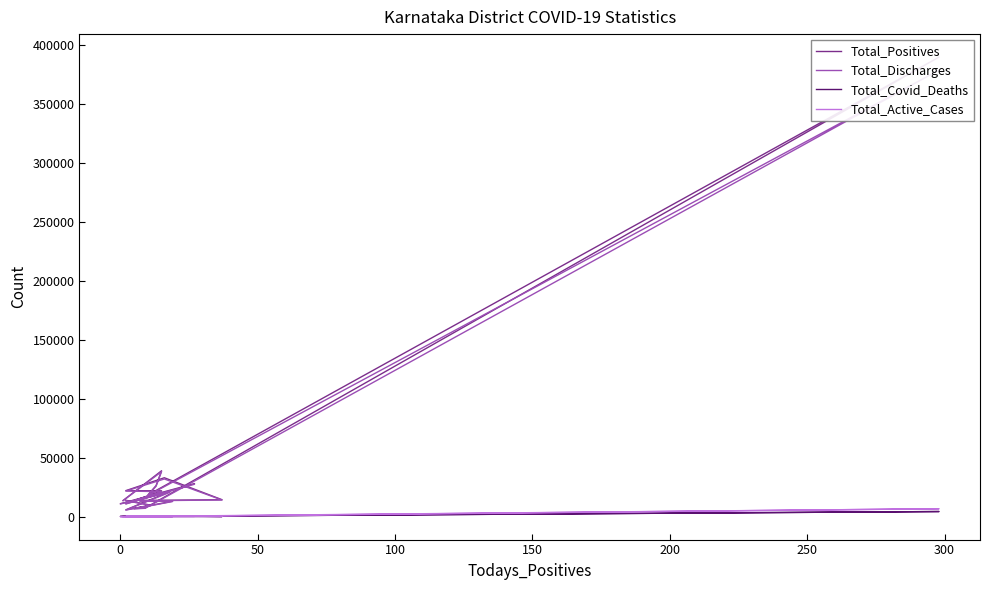

Rank the series at 150 from lowest to highest value.

Total_Covid_Deaths, Total_Active_Cases, Total_Discharges, Total_Positives